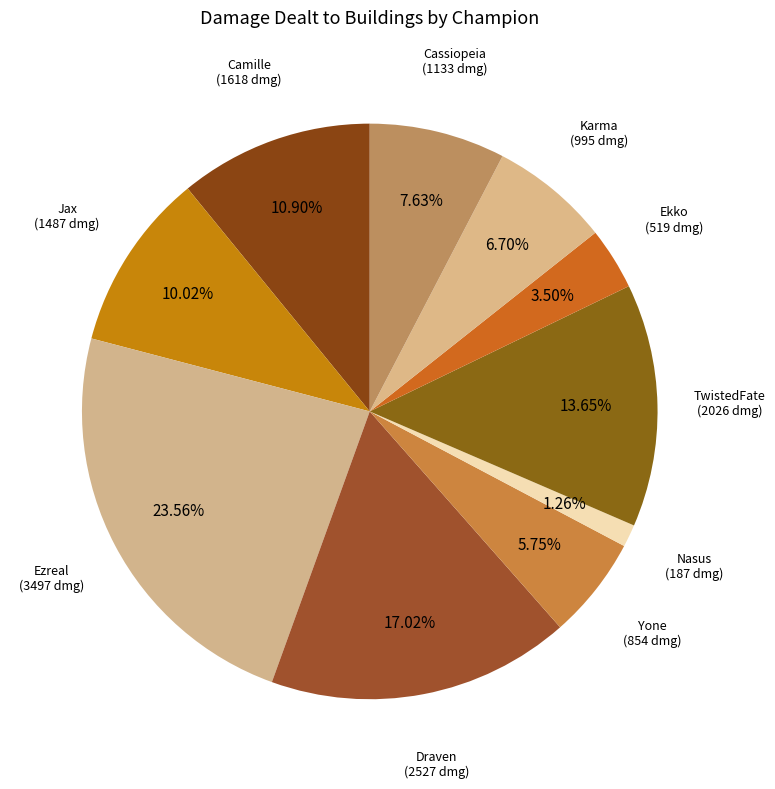

How many segments does this pie chart have?

10